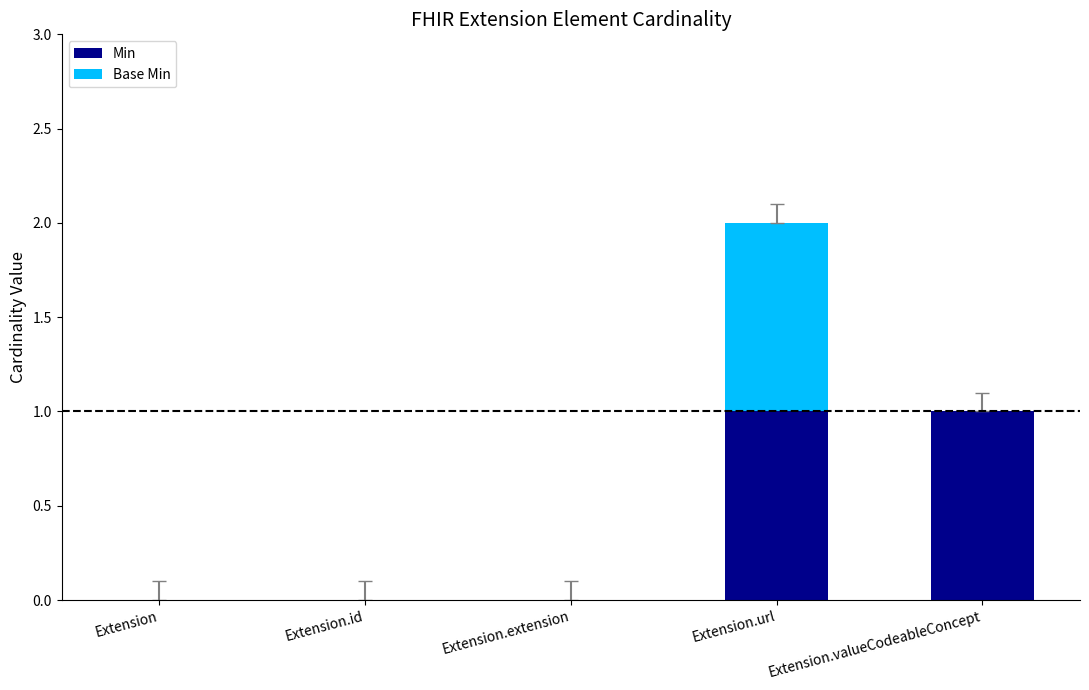

The Min series shows 1 at Extension.url. True or false?

True